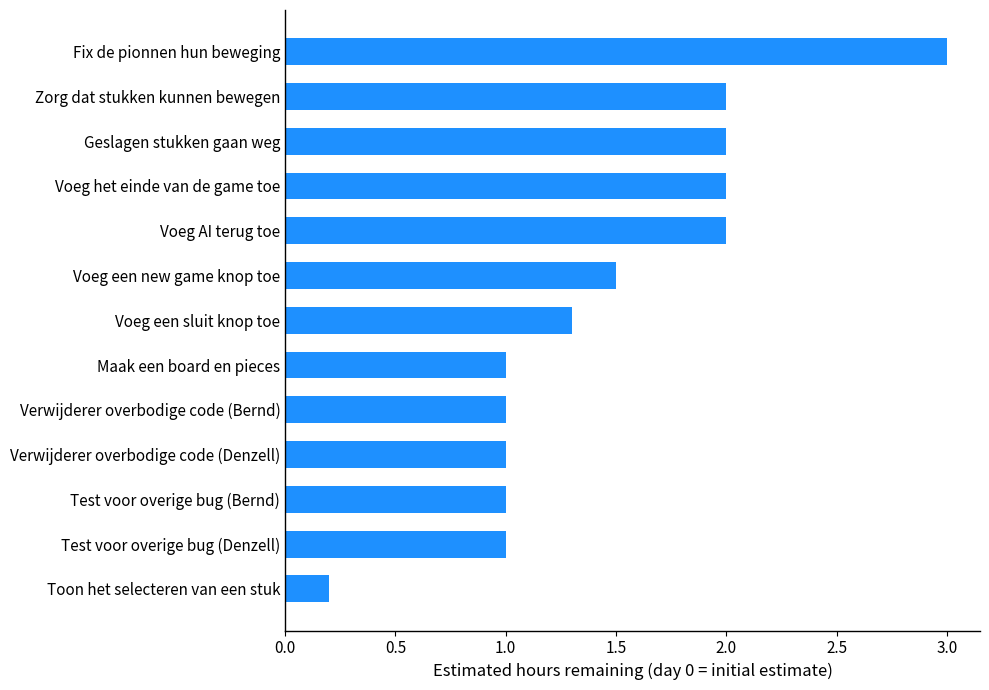

Is it true that the value at Fix de pionnen hun beweging is 3.0?

True